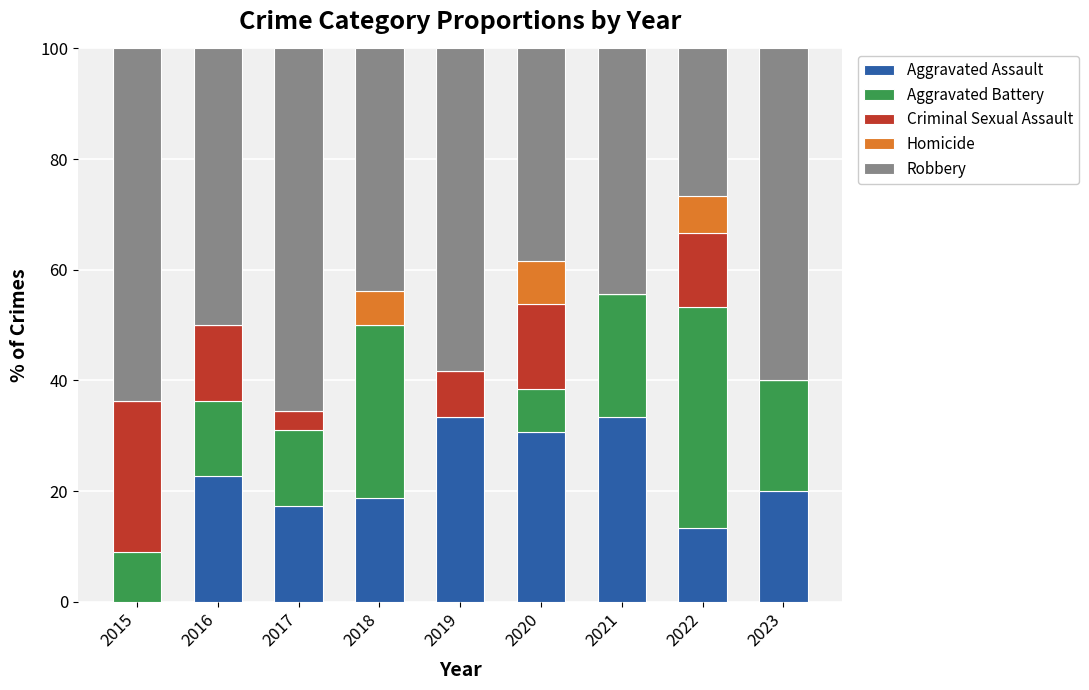

True or false: Aggravated Assault has a value of 0.0 at 2015.

True